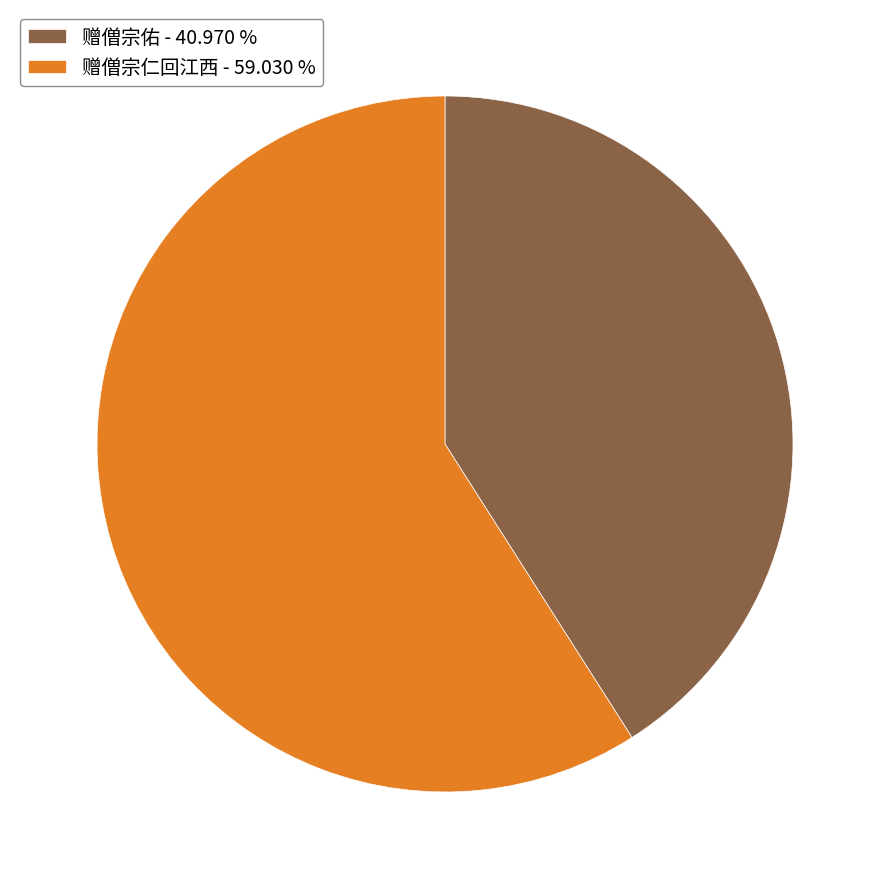

Which slice is the smallest?

赠僧宗佑 - 40.970 %